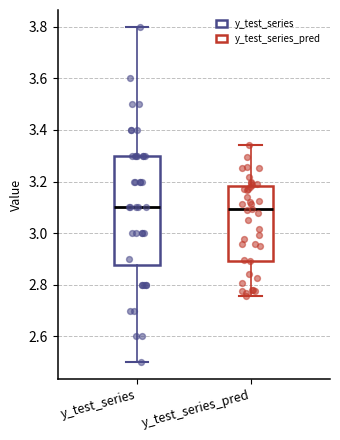

Reading left to right, read every box against the y-axis: the position of its median line, the range the box covers, and the ends of its whiskers. The values are not printed on the chart, so give them approximately, as read against the axis.

y_test_series: median 3.10, box 2.88 to 3.30, whiskers 2.50 to 3.80
y_test_series_pred: median 3.10, box 2.90 to 3.18, whiskers 2.76 to 3.34